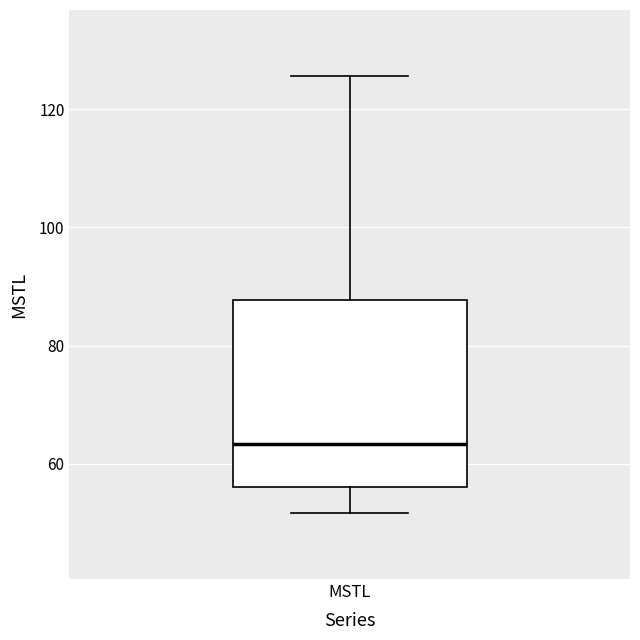

Where does the lower whisker of the box for MSTL end on the y-axis? The values are not printed on the chart, so give them approximately, as read against the axis.

52